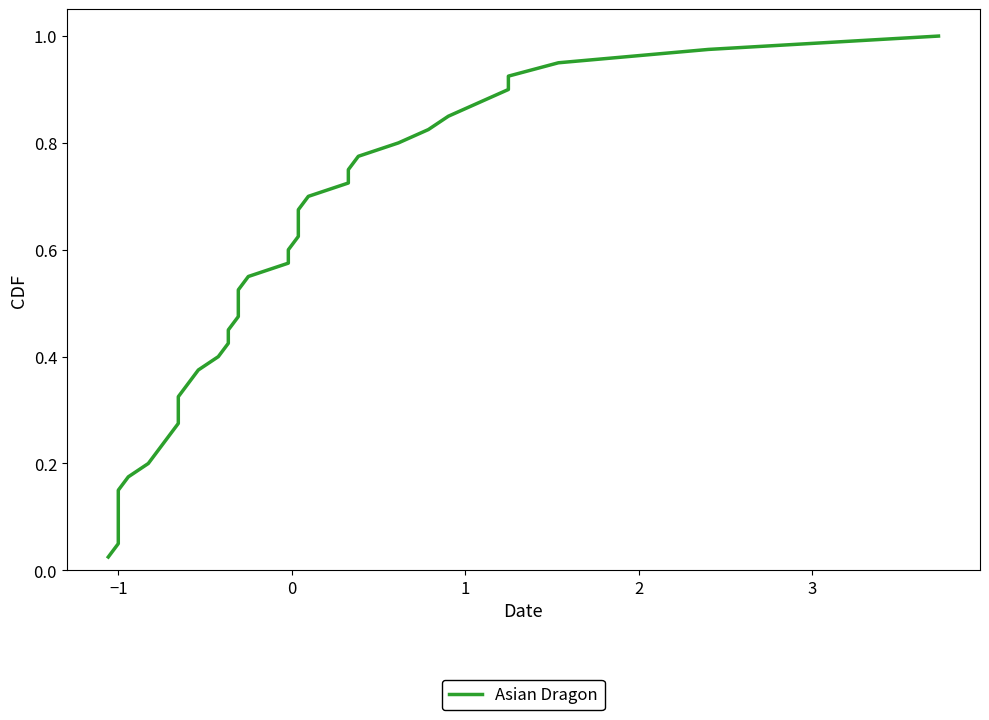

Reading left to right, transcribe all the data shown in this chart.

0.0	0.1	0.1	0.1	0.1	0.1	0.2	0.2	0.2	0.2	0.3	0.3	0.3	0.3	0.4	0.4	0.4	0.5	0.5	0.5	0.5	0.6	0.6	0.6	0.6	0.7	0.7	0.7	0.7	0.8	0.8	0.8	0.8	0.8	0.9	0.9	0.9	0.9	1.0	1.0